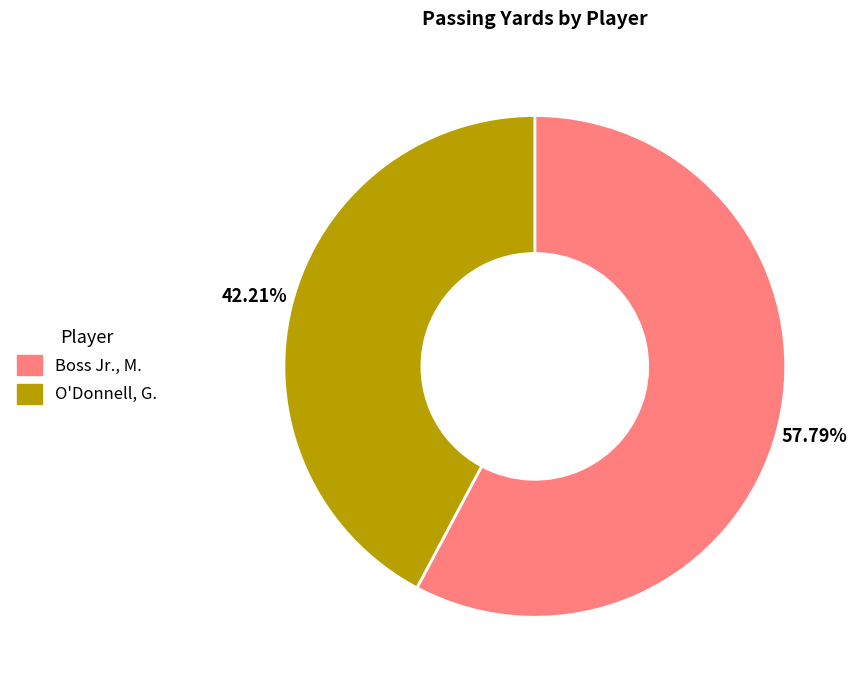

Which slice is the largest?

Boss Jr., M.